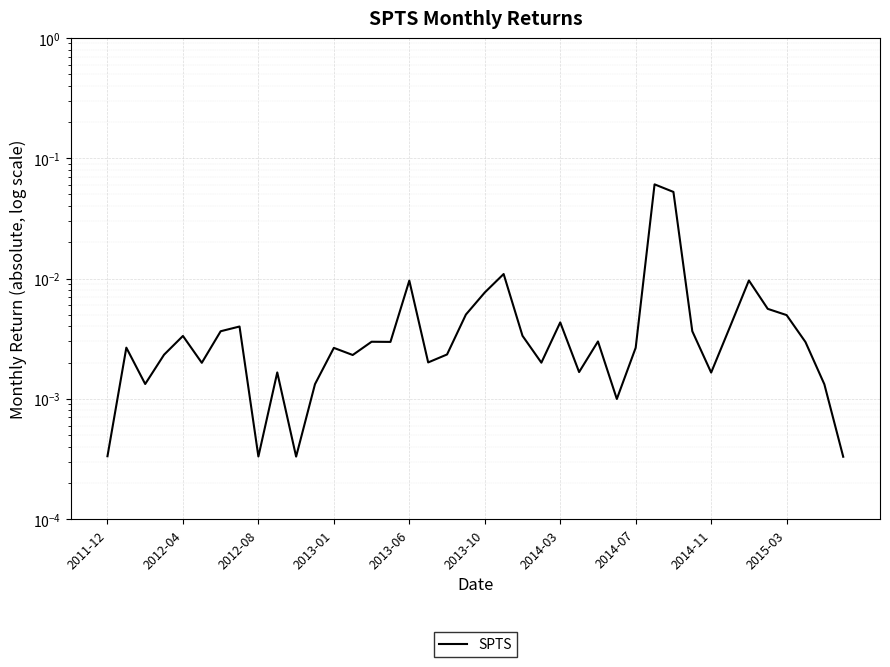

Between 39 and 23, which is larger?

23